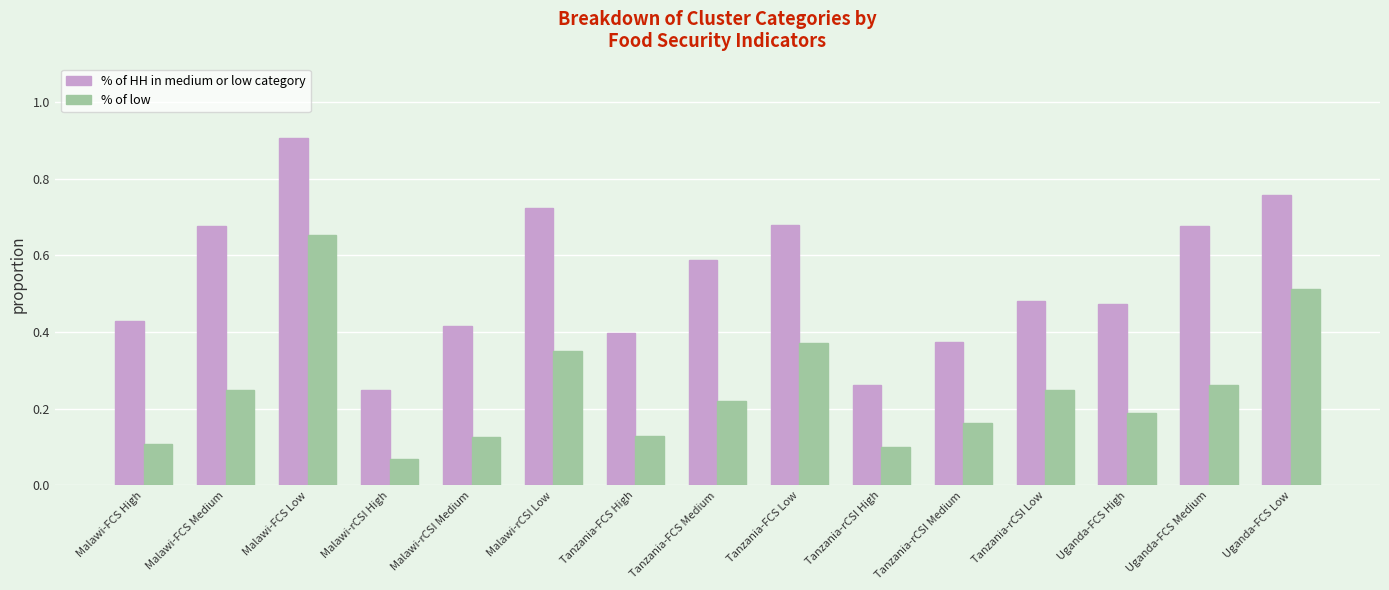

Between Uganda-FCS High and Uganda-FCS Medium, which series saw the biggest shift?

% of HH in medium or low category